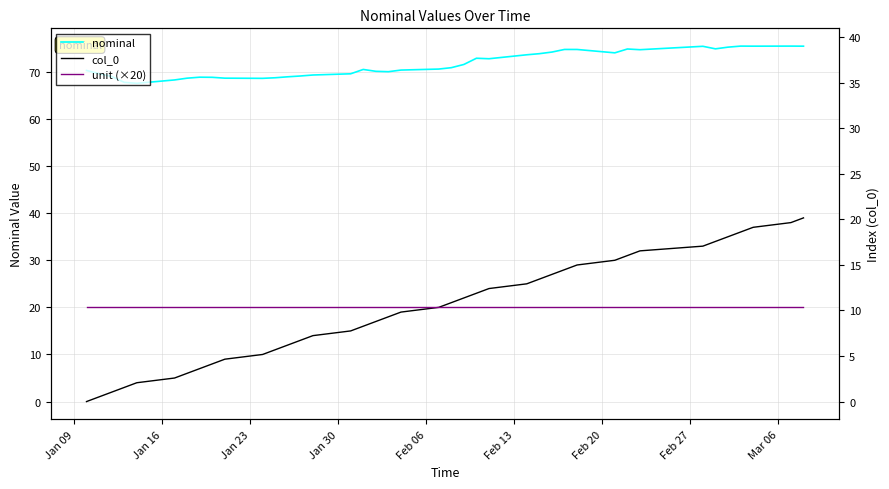

Does the chart display data point markers on the line(s)?

No